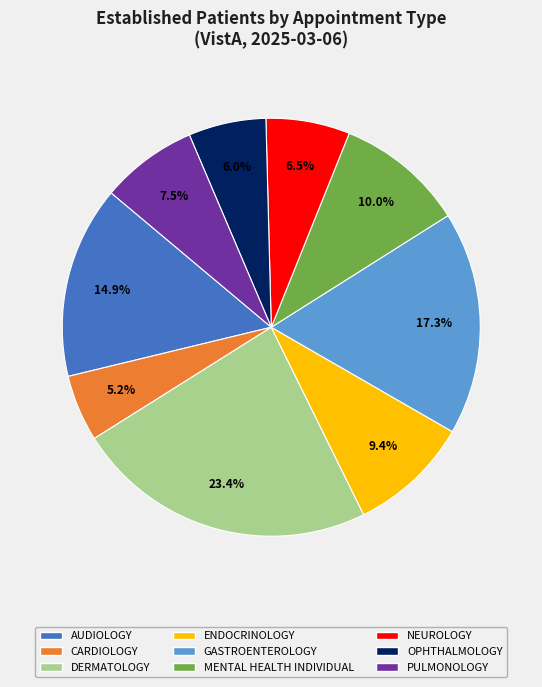

To the nearest percent, what portion does DERMATOLOGY represent?

23%